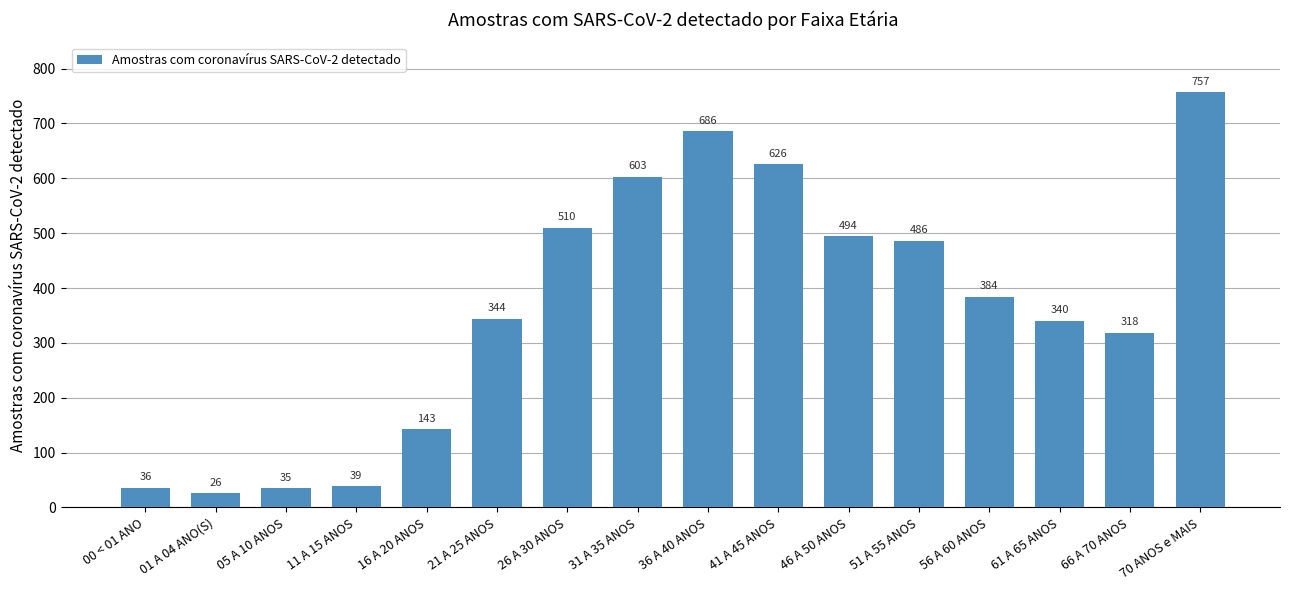

What is the average value?

364